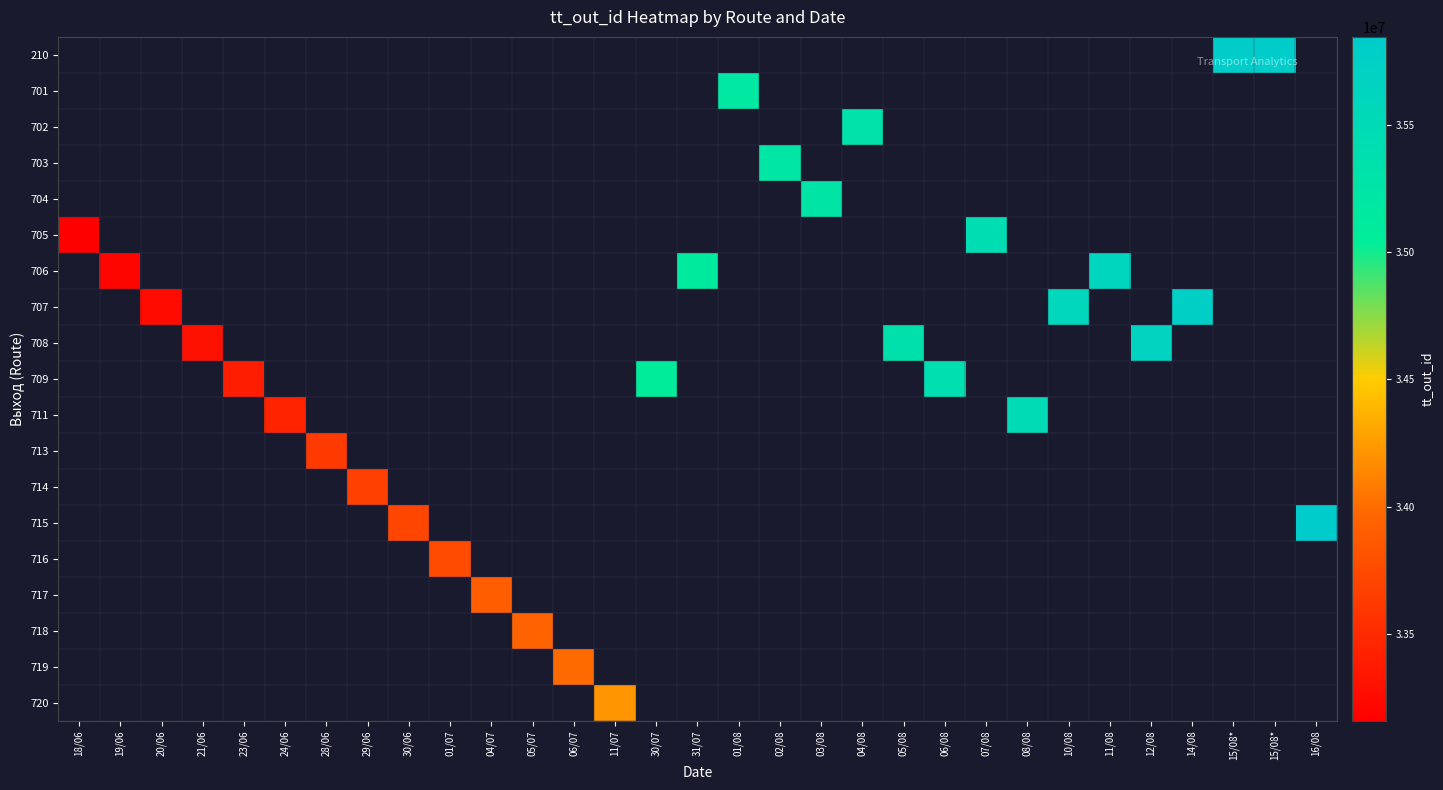

Is the value of 705 at 14/08 greater than the value of 704 at 24/06?

No